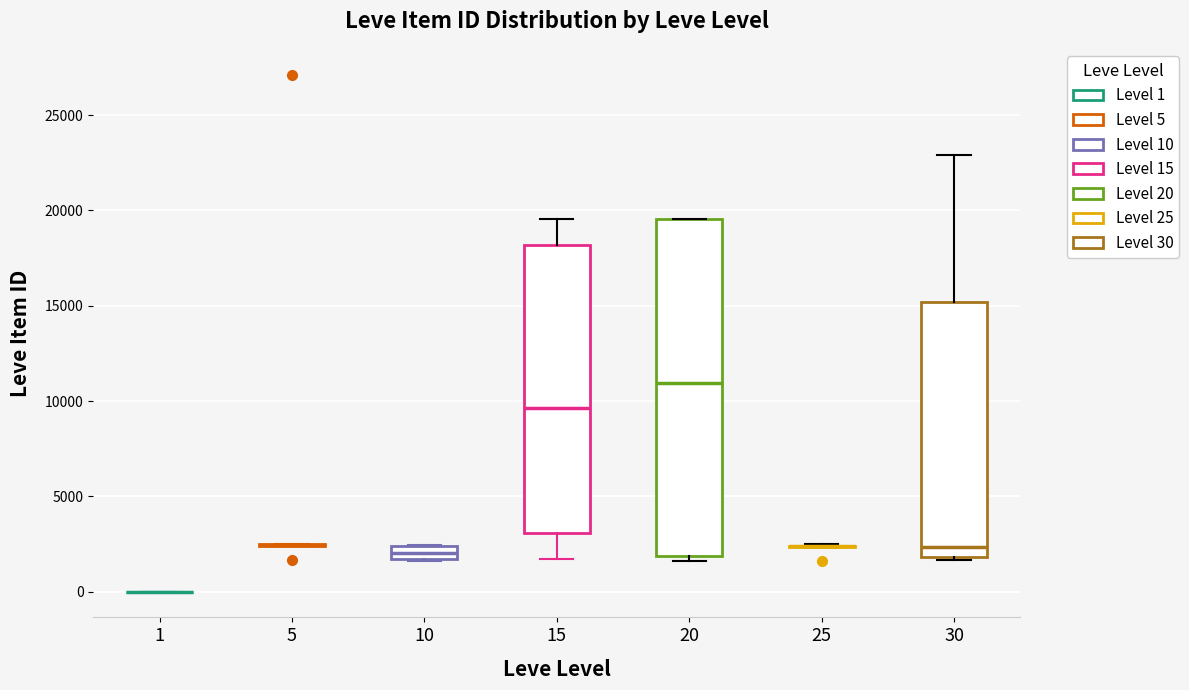

Which box is the tallest, from its lower edge to its upper edge?

20